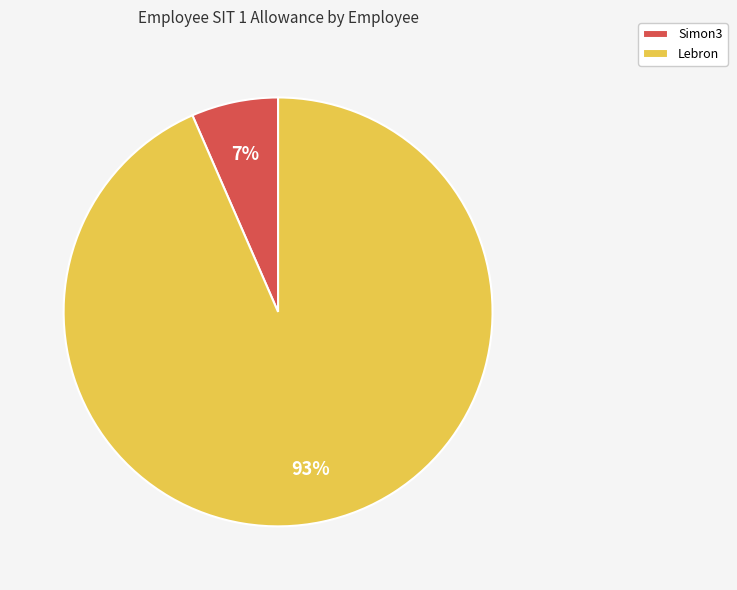

True or false: Simon3 accounts for 1% of the total.

False